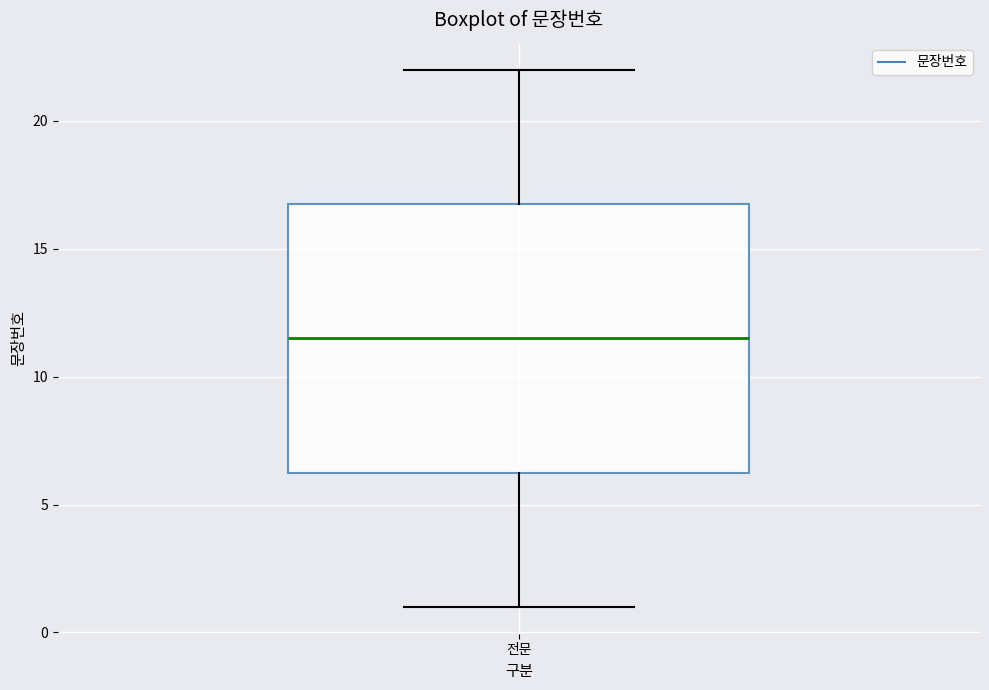

Where does the upper whisker of the box for 전문 end on the y-axis? The values are not printed on the chart, so give them approximately, as read against the axis.

22.0